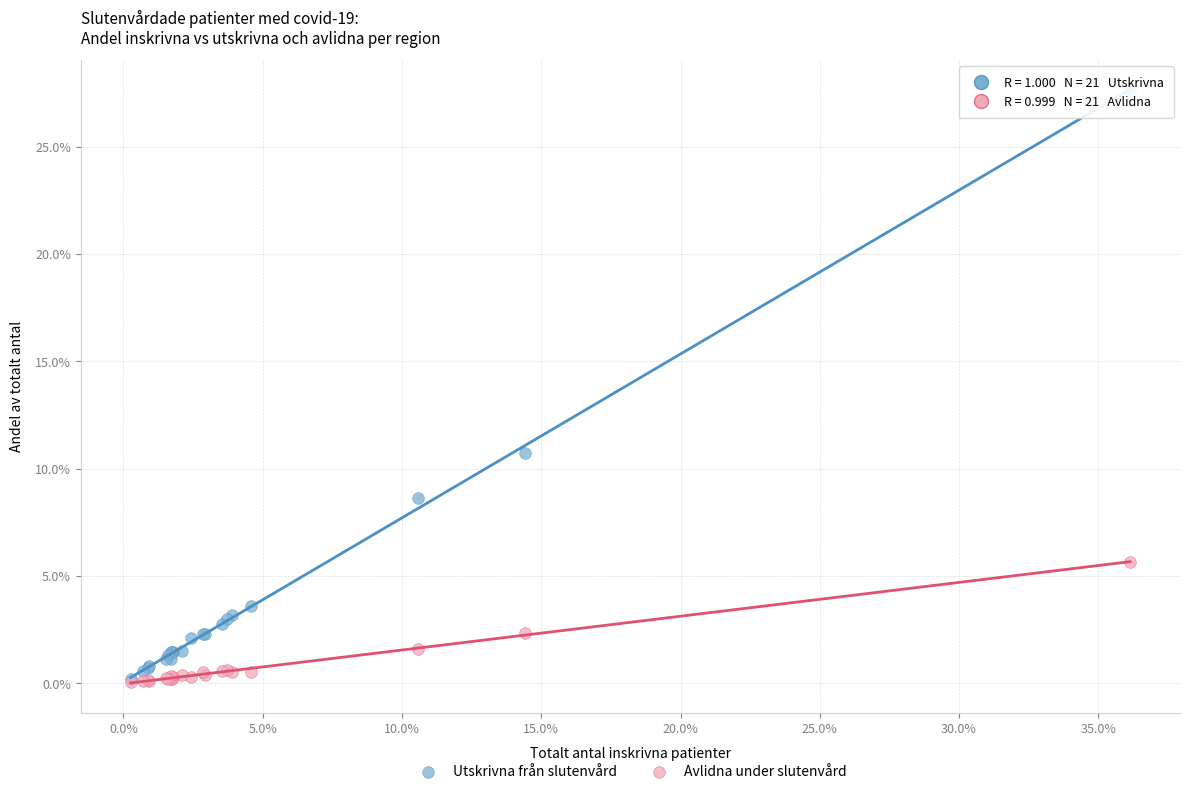

Which series has the largest Y range (max minus min)?

Utskrivna från slutenvård